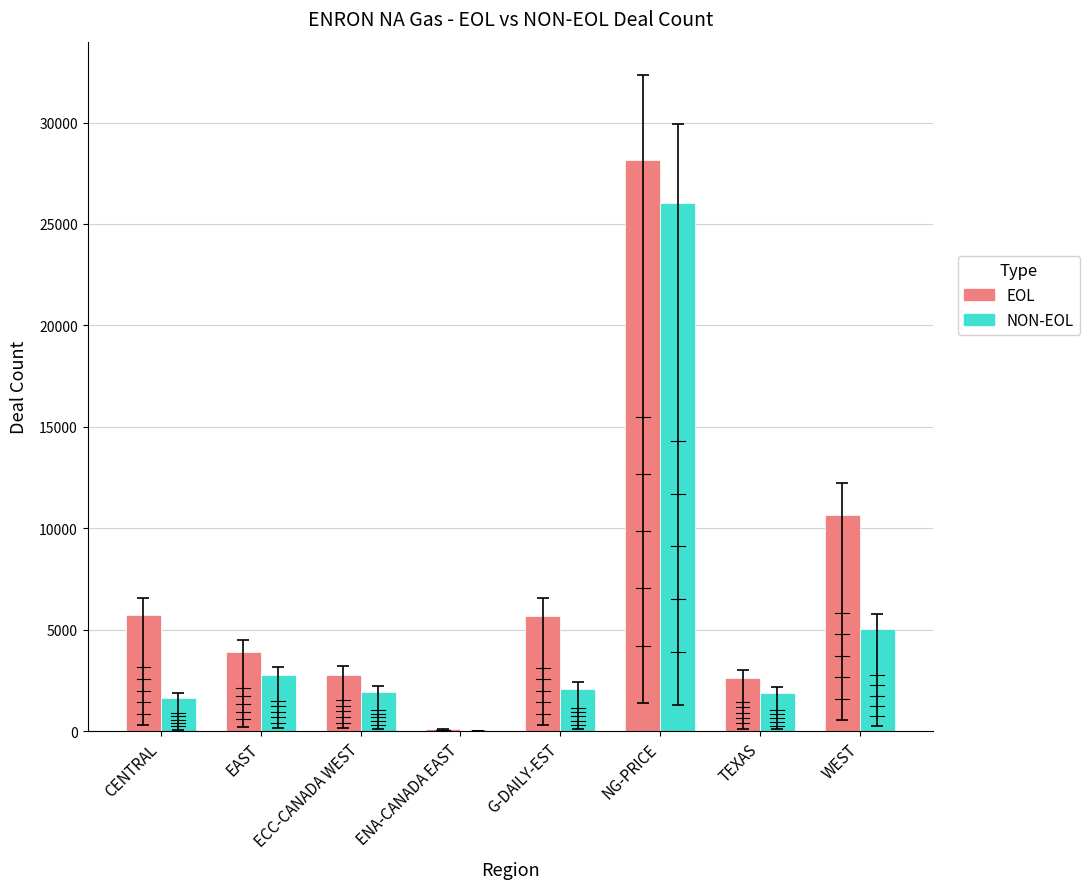

How many values in the EOL series exceed 5691?

3